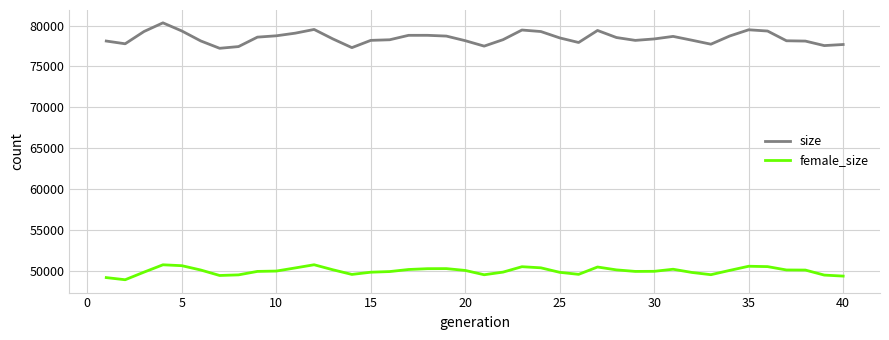

True or false: female_size has more than 2 points higher than both neighbors.

True